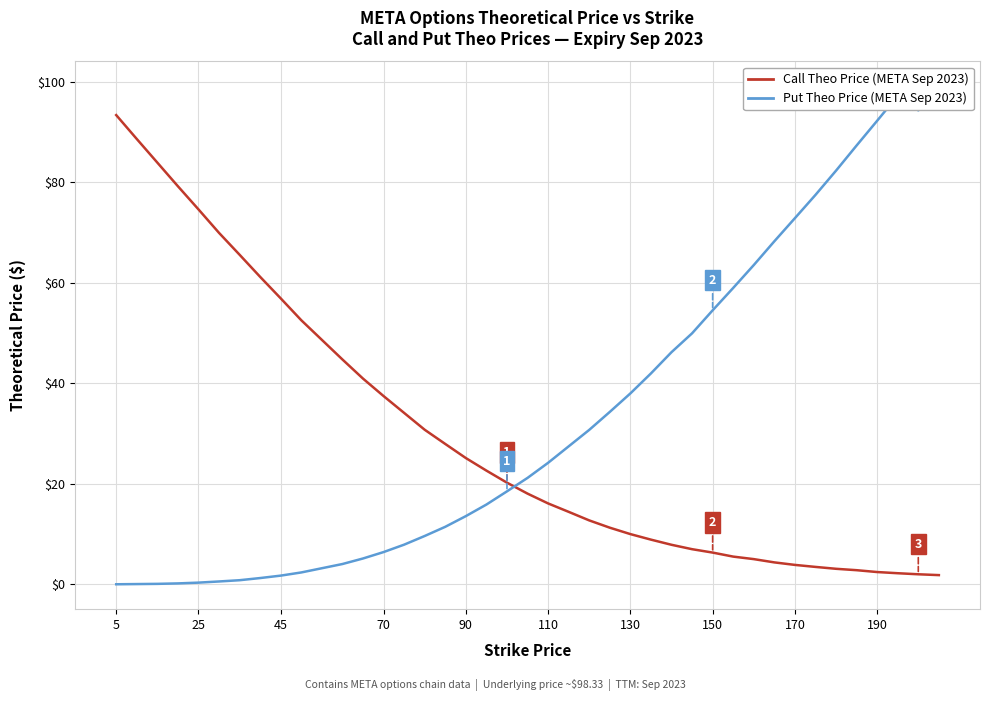

Rank the series by their maximum value, from lowest to highest.

Call theo (META Sep 2023), Put theo (META Sep 2023)